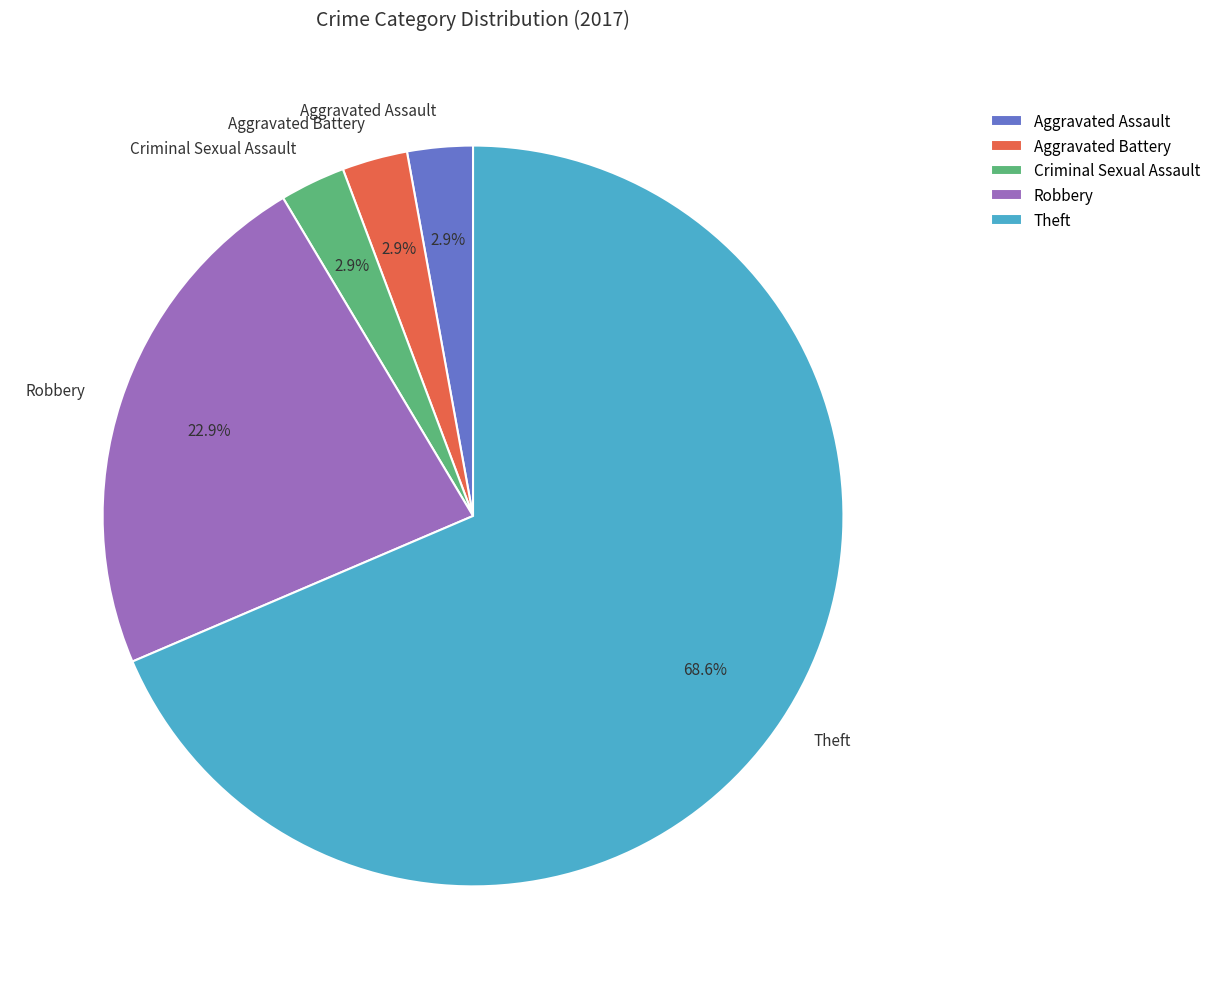

What portion of the pie excludes Aggravated Assault?

97.1%